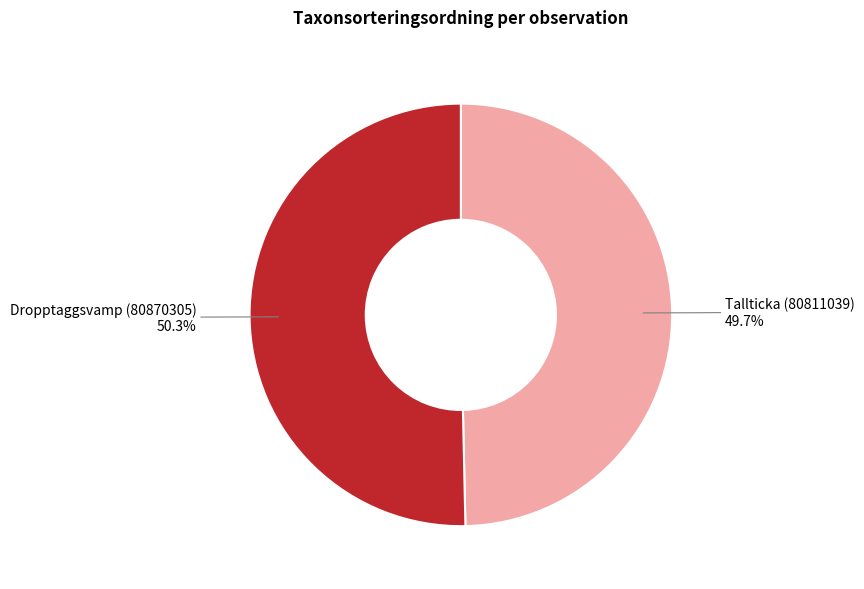

Count the number of slices in the pie.

2